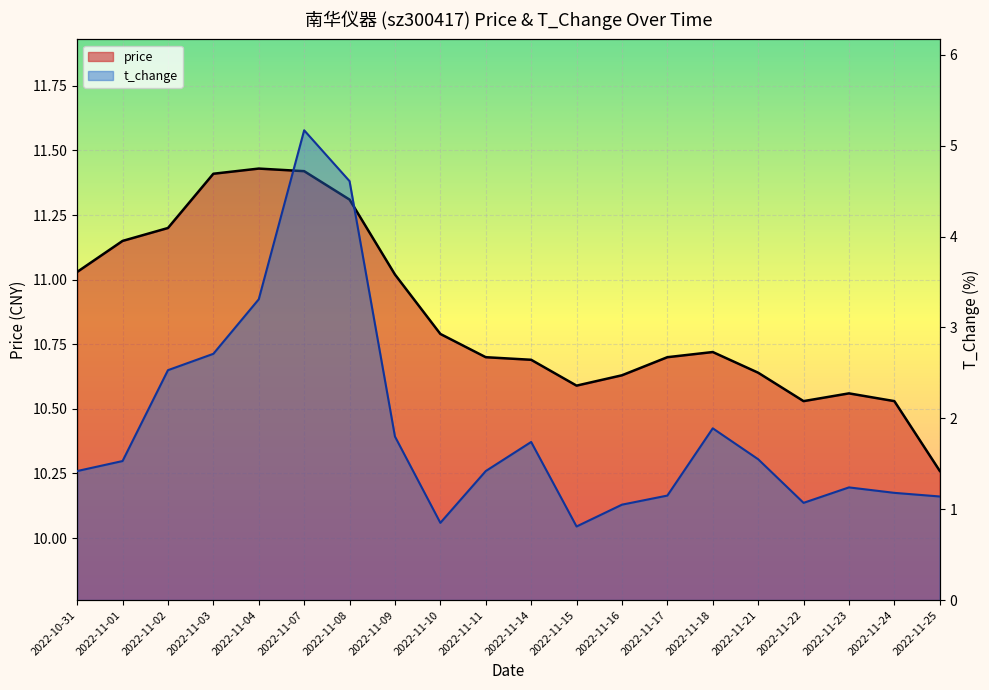

What are all the series names shown in the legend?

price, t_change